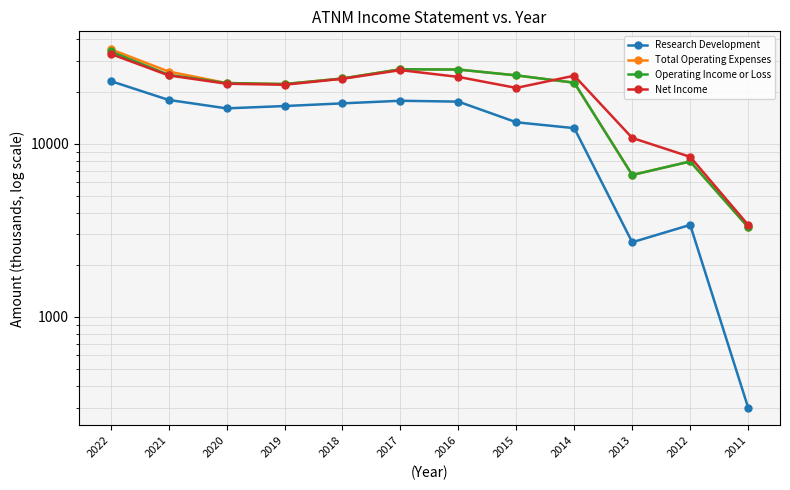

What is the lowest value of the Operating Income or Loss series?

3300